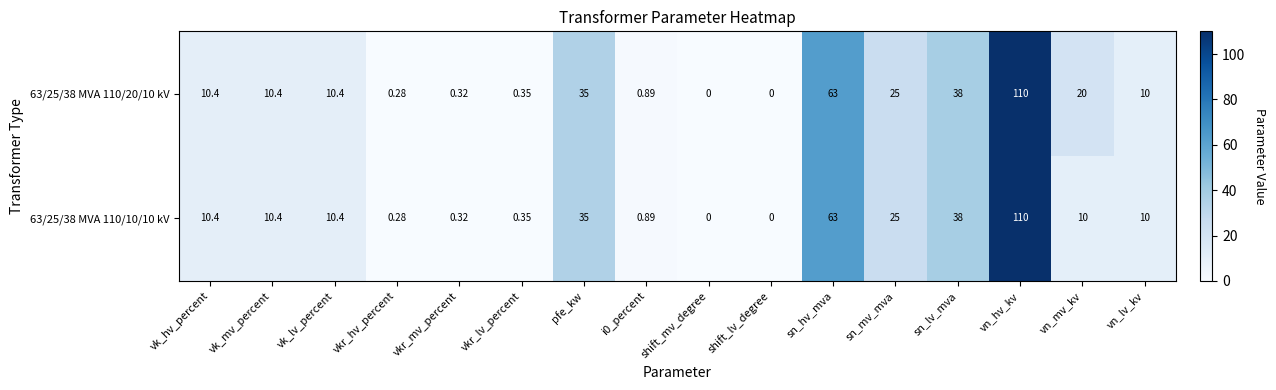

Is the value of 63/25/38 MVA 110/10/10 kV at vn_hv_kv greater than the value of 63/25/38 MVA 110/20/10 kV at pfe_kw?

Yes